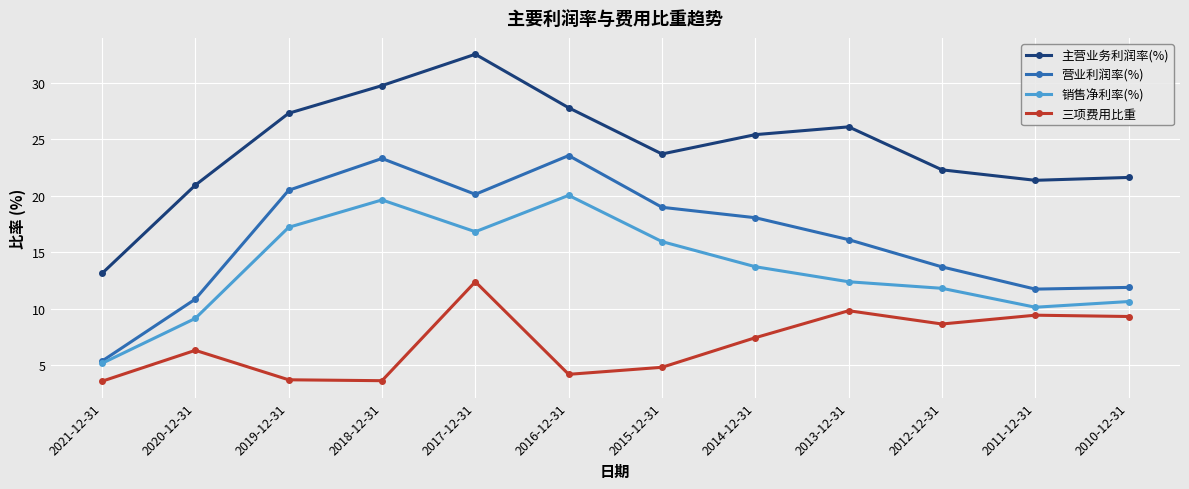

True or false: 销售净利率(%) and 三项费用比重 intersect in this chart.

False